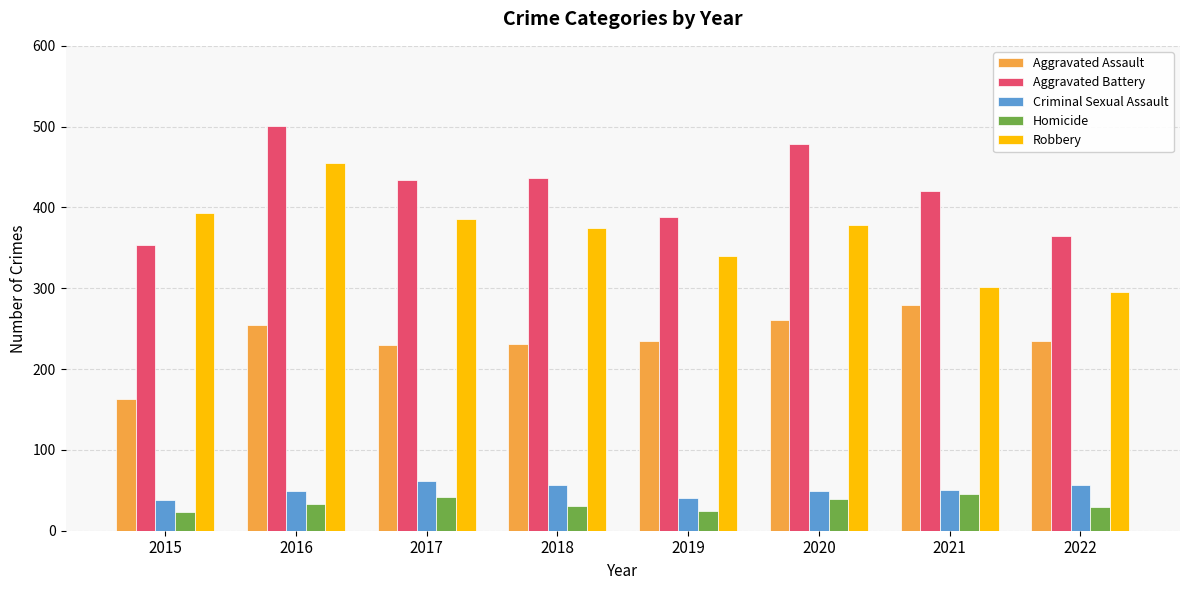

At which category is the sum across all series the highest?

2016